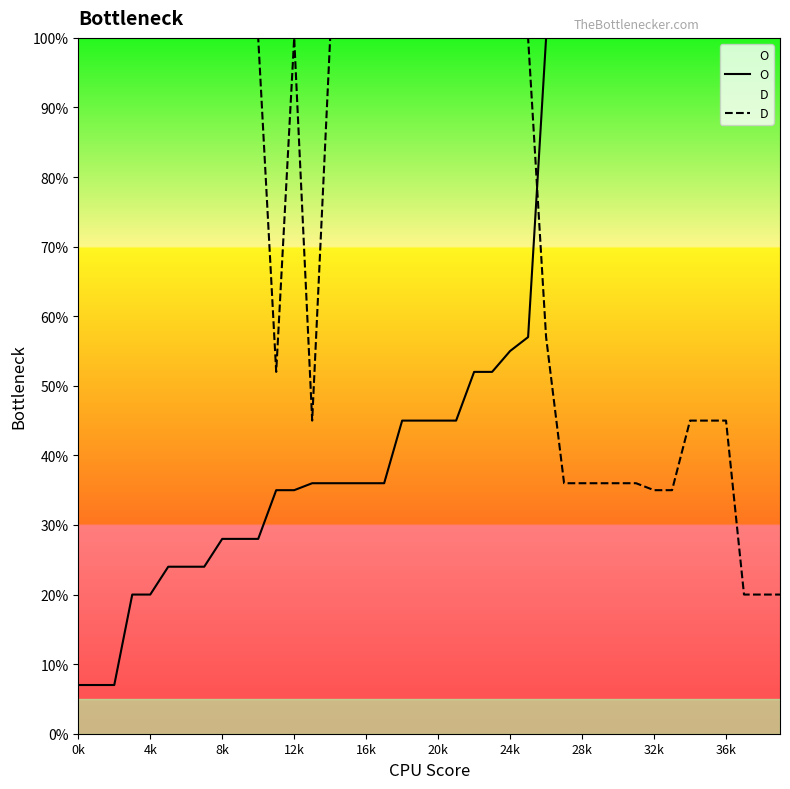

What is the minimum value shown in the chart?

7